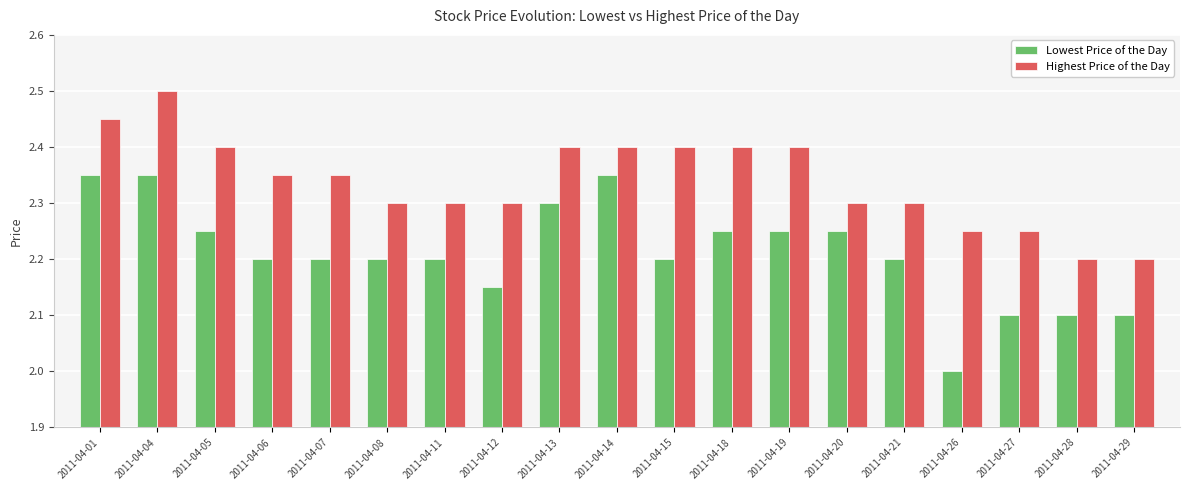

Which series has the largest range (max minus min)?

Lowest Price of the Day